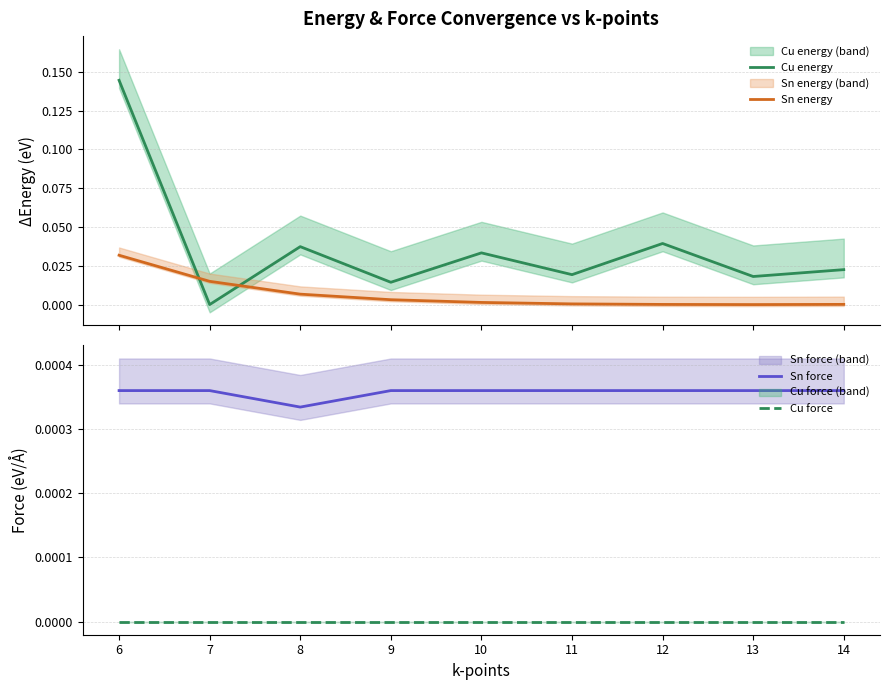

At which category does the chart reach its minimum across all series?

7